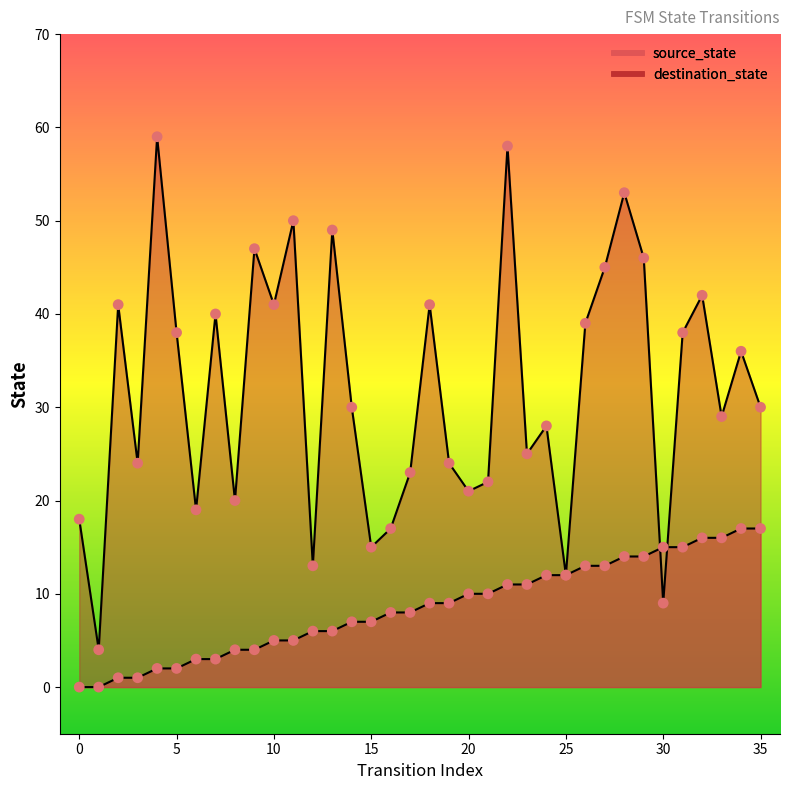

Is the value of source_state at 26 greater than the value of destination_state at 4?

No